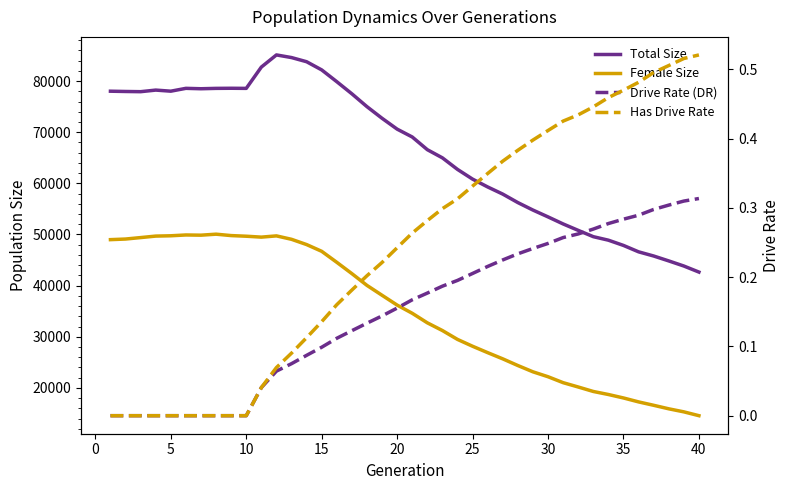

List the series in order of their peak value, highest first.

size, female_size, rate_has_drive, rate_dr